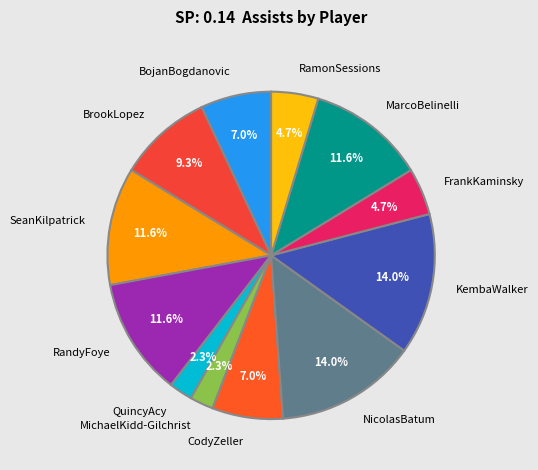

How many slices are in this pie chart?

12